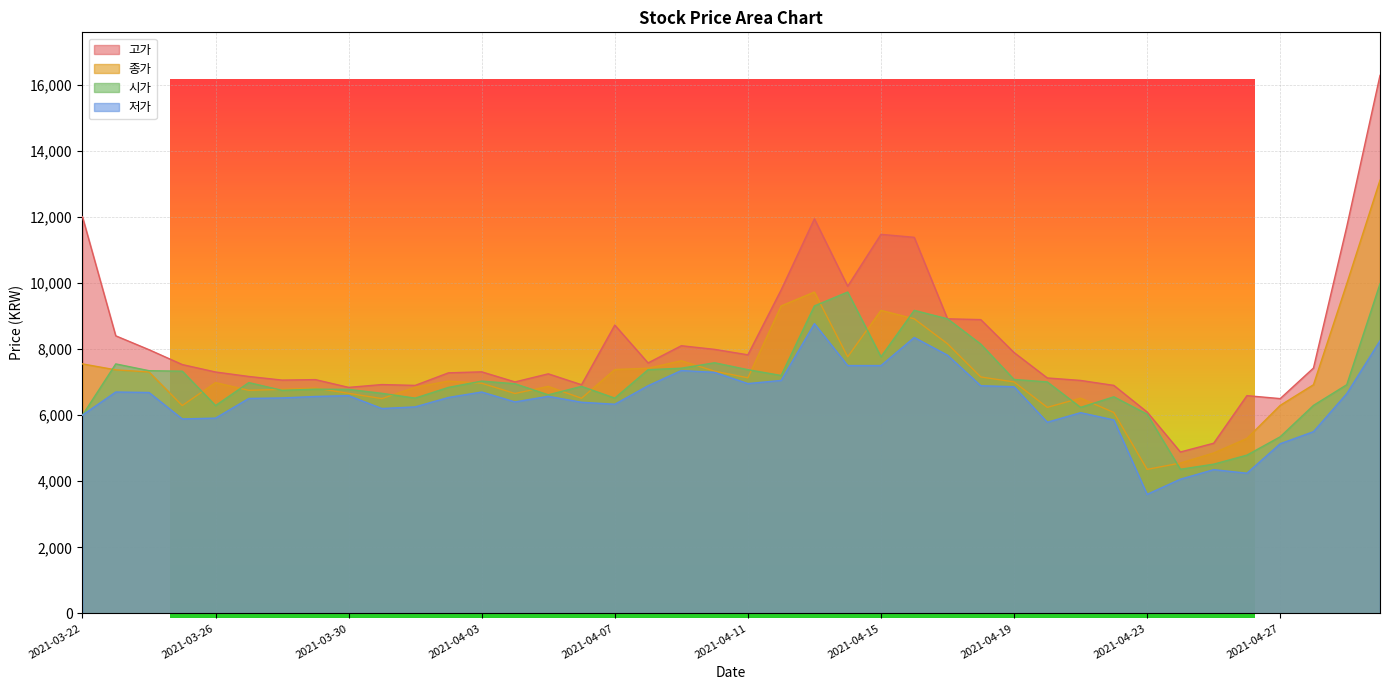

What is the maximum value for 시가?

9975